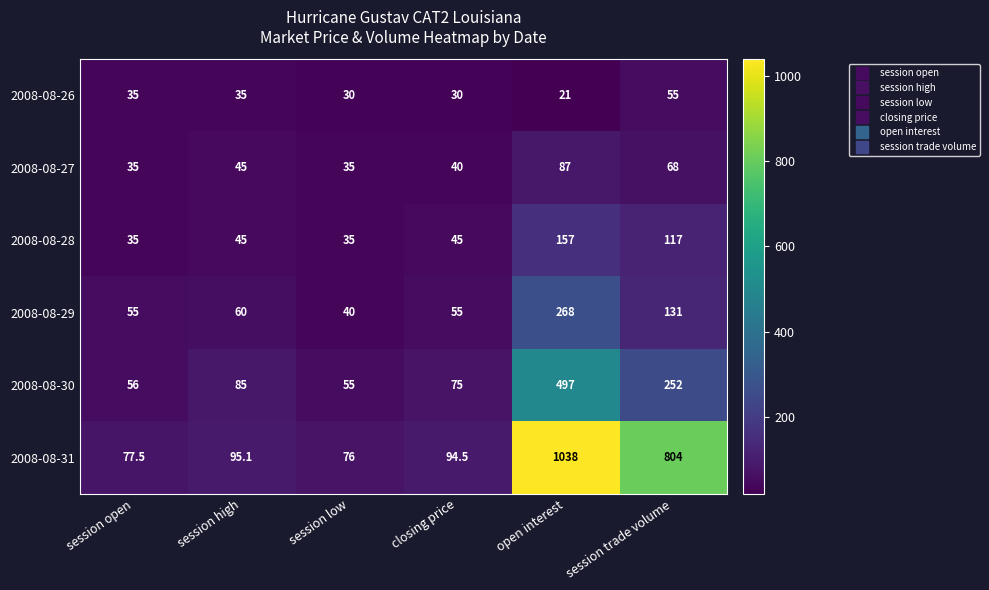

Which label corresponds to the largest value in the chart?

open interest